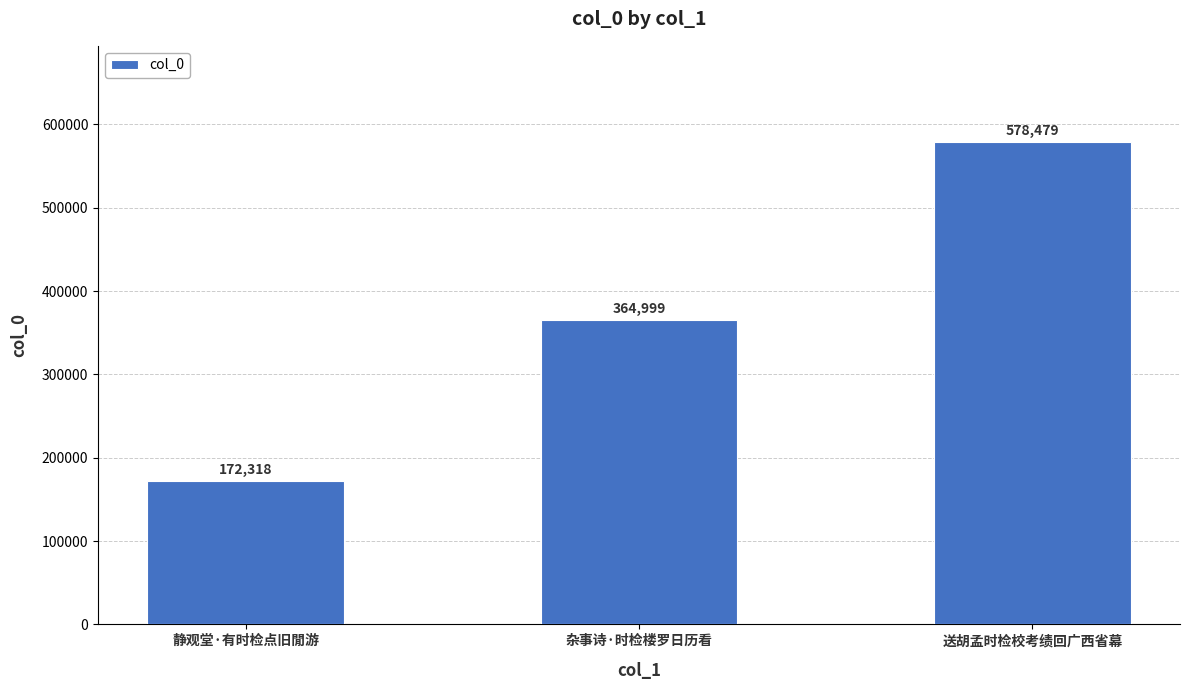

Reading left to right, list all the values displayed in this chart.

静观堂·有时检点旧閒游=172318	杂事诗·时检楼罗日历看=364999	送胡孟时检校考绩回广西省幕=578479